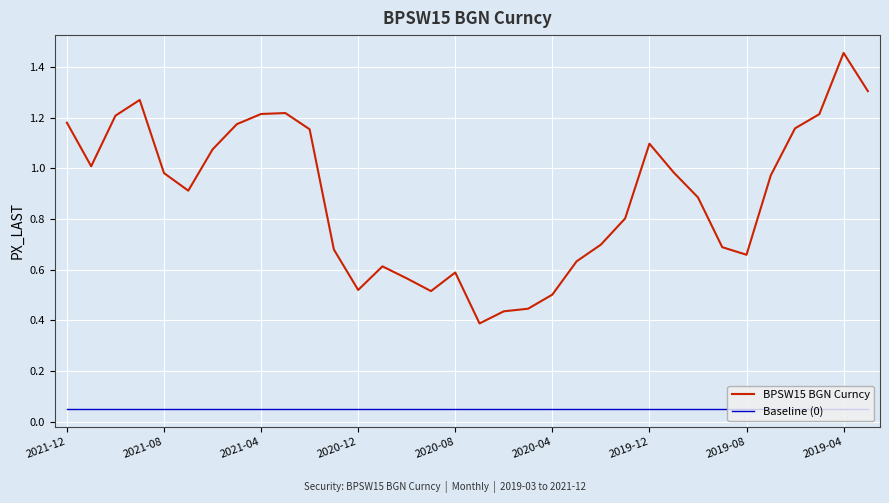

Which series has the largest total across all categories?

BPSW15 BGN Curncy